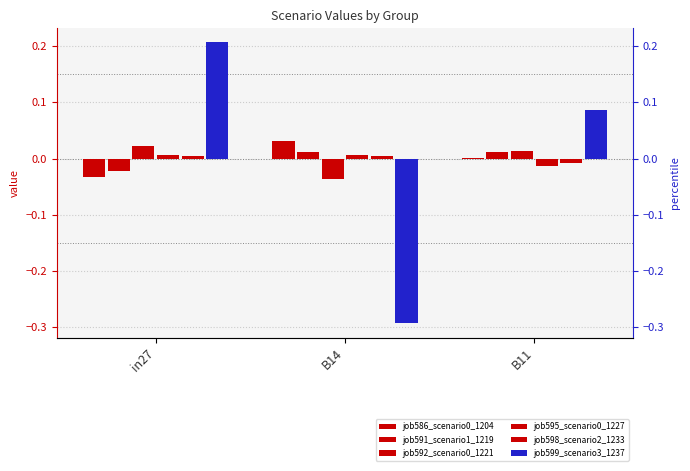

The value of job599_scenario3_1237 at in27 is 0.3. True or false?

False